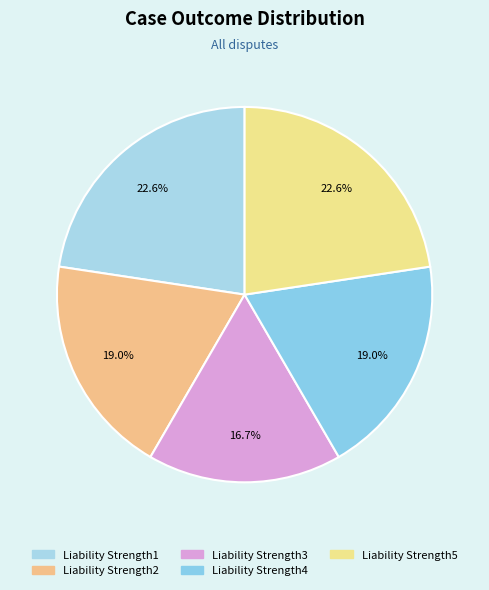

What is the largest slice in the pie chart?

Liability Strength1